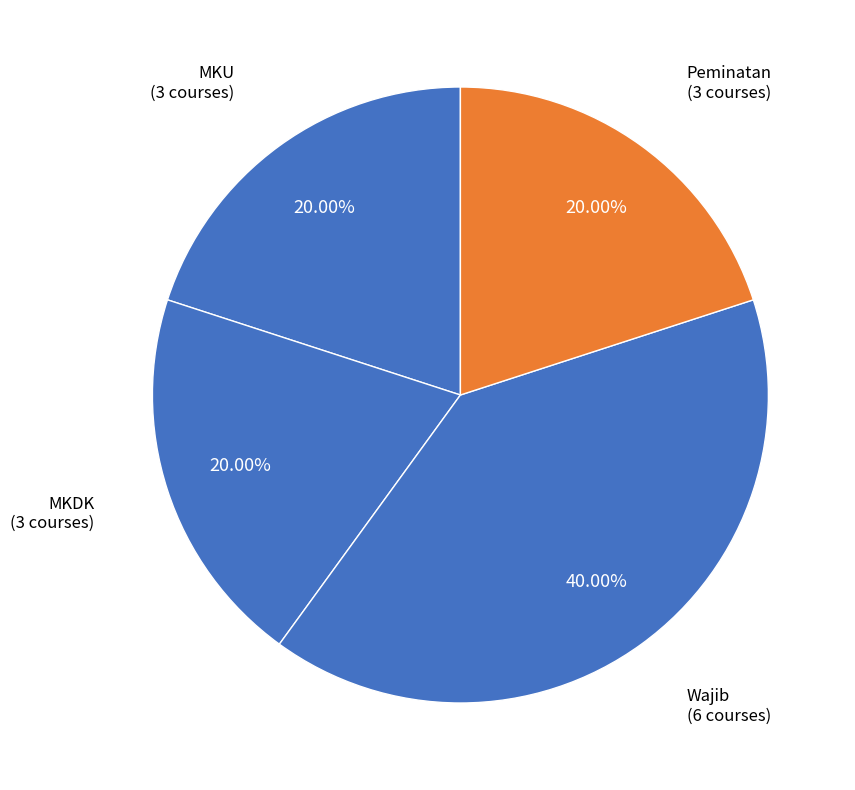

To the nearest percent, what is the difference between the largest and smallest slice percentages?

20%